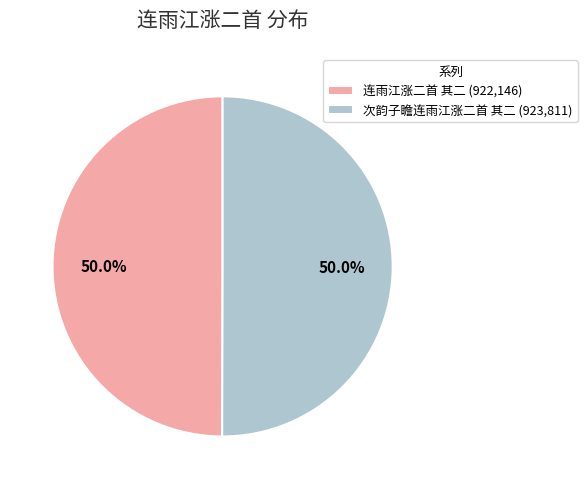

To the nearest percent, what percentage of the pie is 次韵子瞻连雨江涨二首 其二?

50%